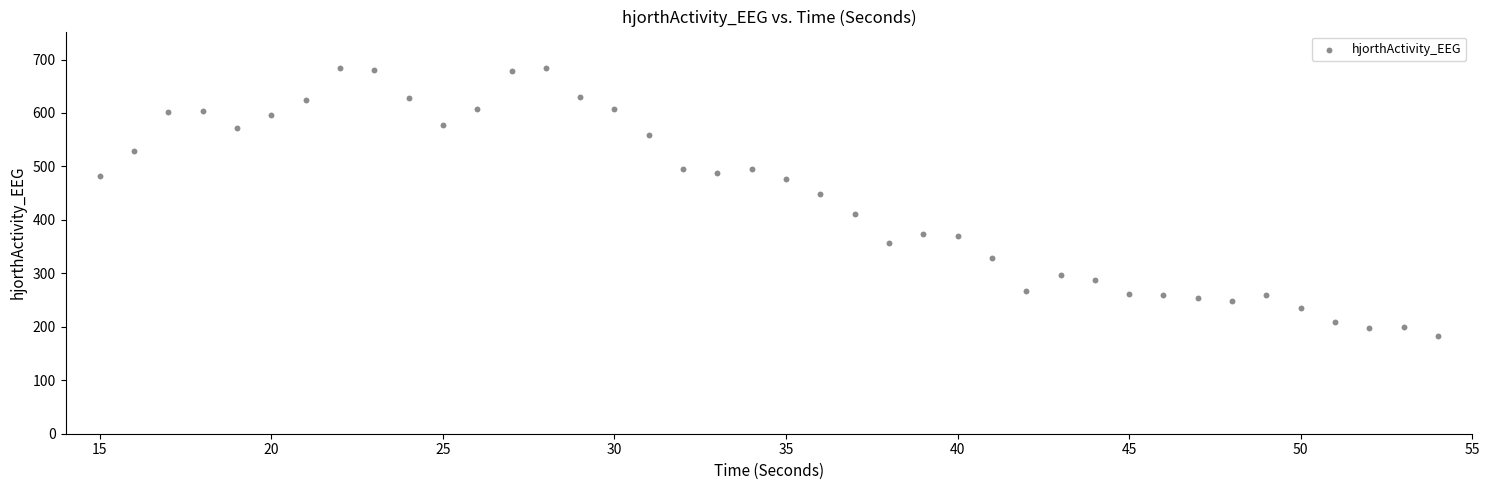

What is the range of Y values (max minus min)?

500.7